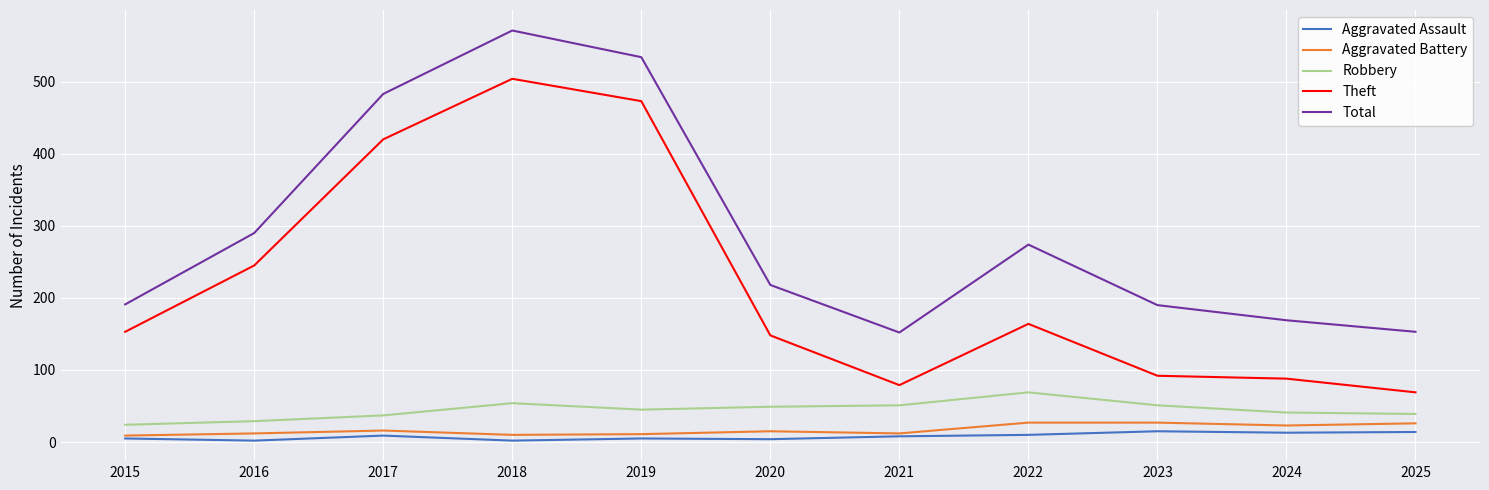

What is the sum of the Aggravated Battery values at 2025 and 2015?

35